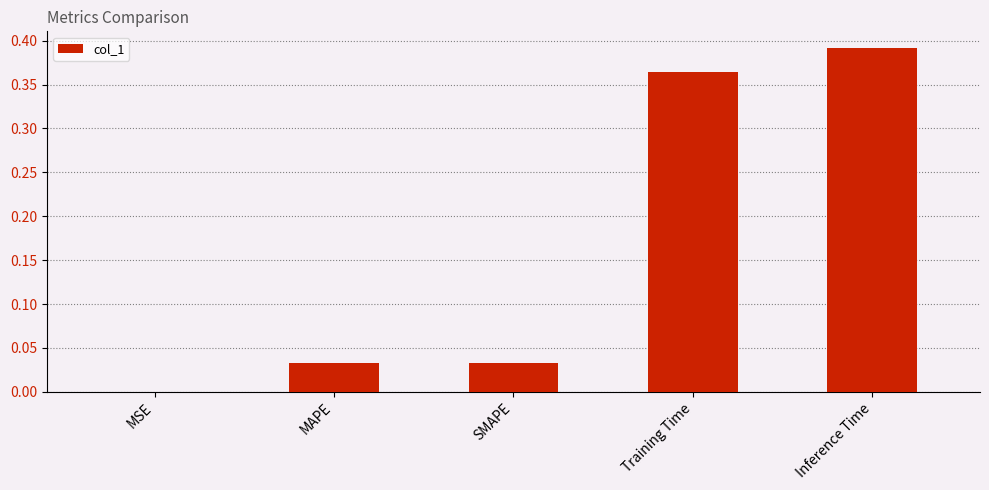

What is the sum of all values?

0.8